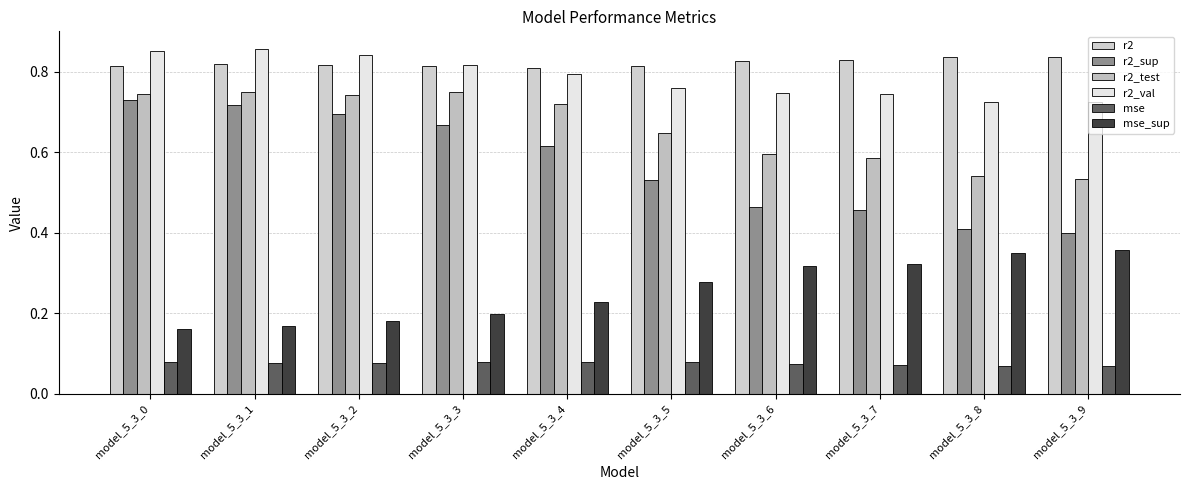

What is the lowest value of the r2_sup series?

0.4